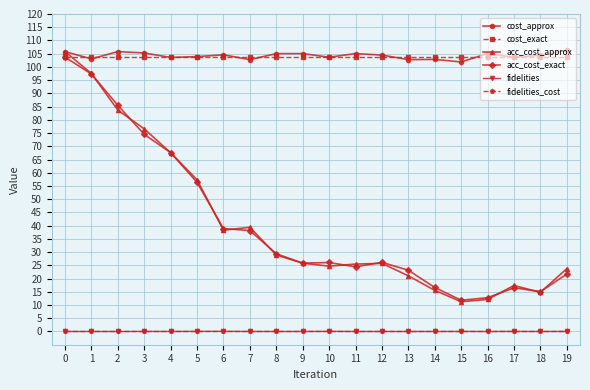

What are all the series names shown in the legend?

cost_approx, cost_exact, acc_cost_approx, acc_cost_exact, fidelities, fidelities_cost